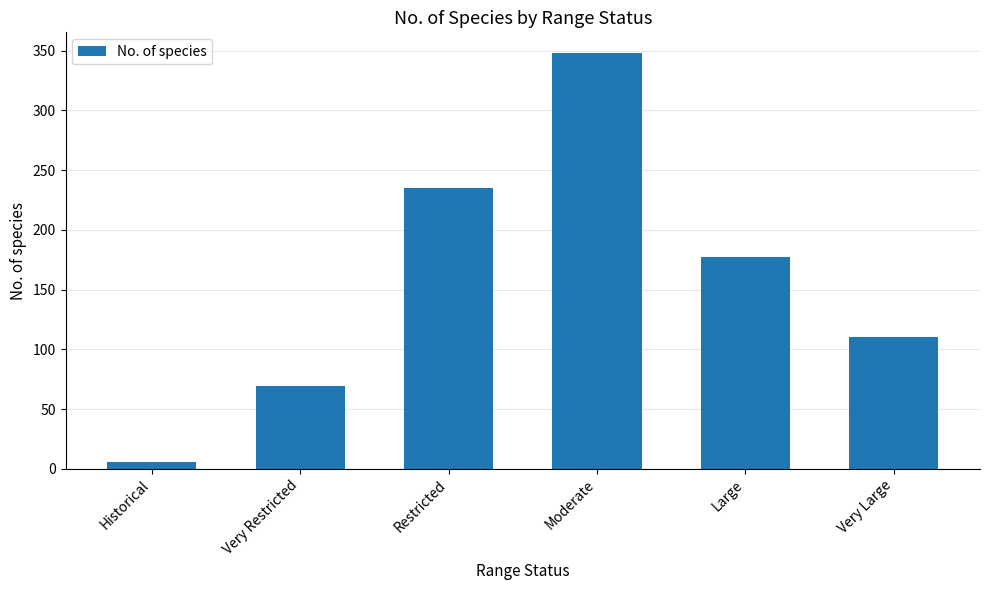

How many values are below 177?

3